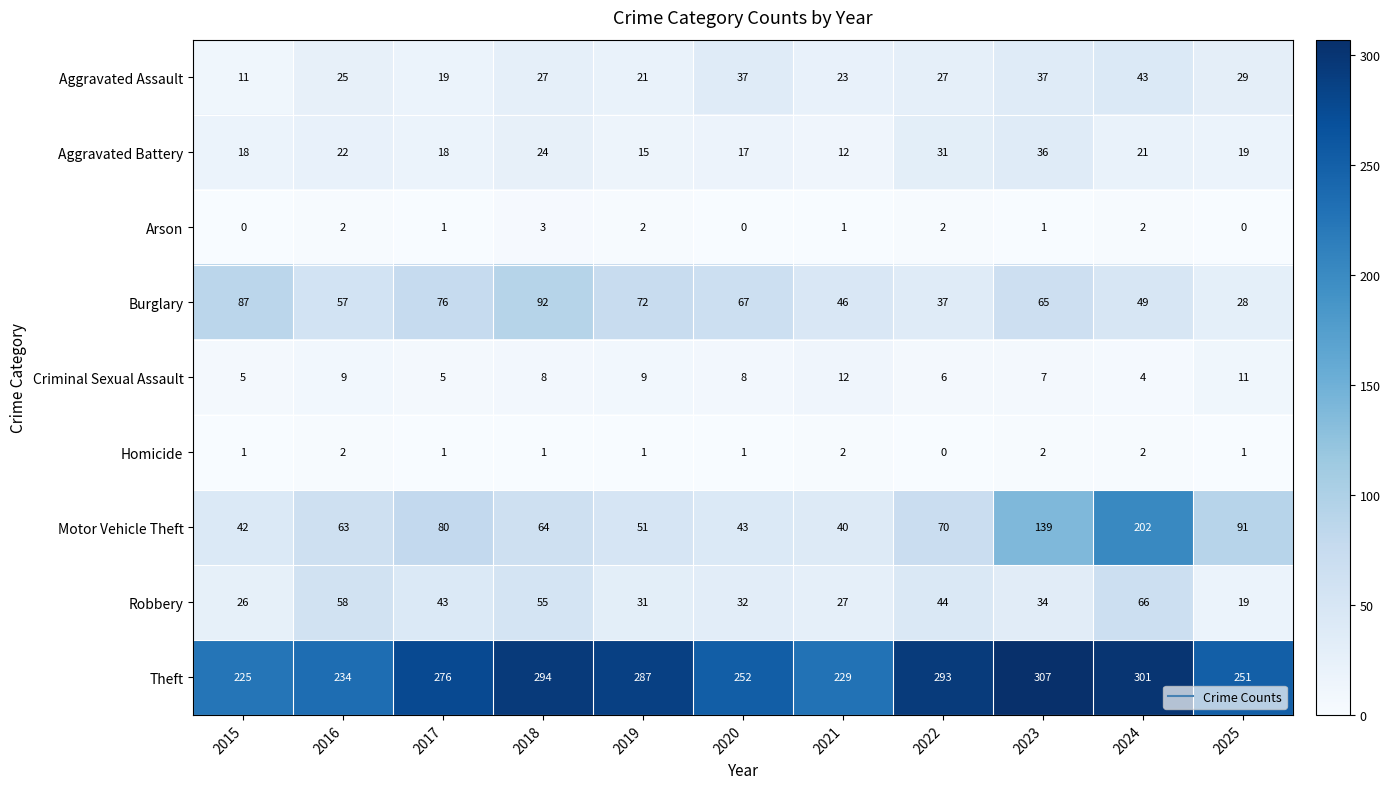

What is the spread (max minus min) of values at 2020?

252